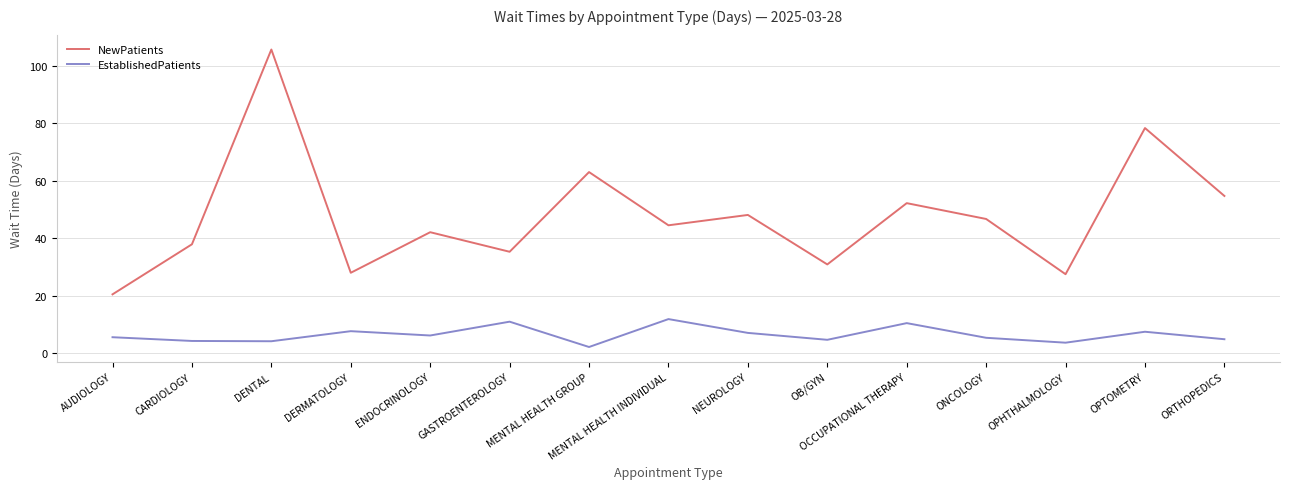

True or false: EstablishedPatients and NewPatients intersect in this chart.

False